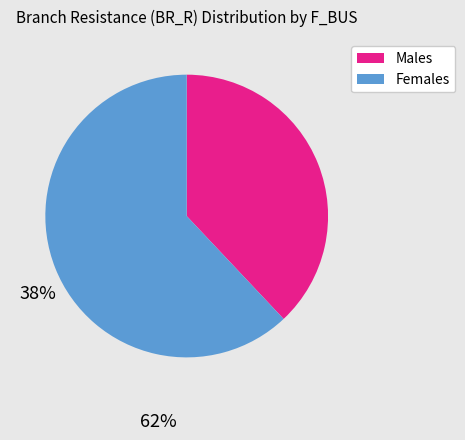

Is there a majority slice in this chart?

Yes